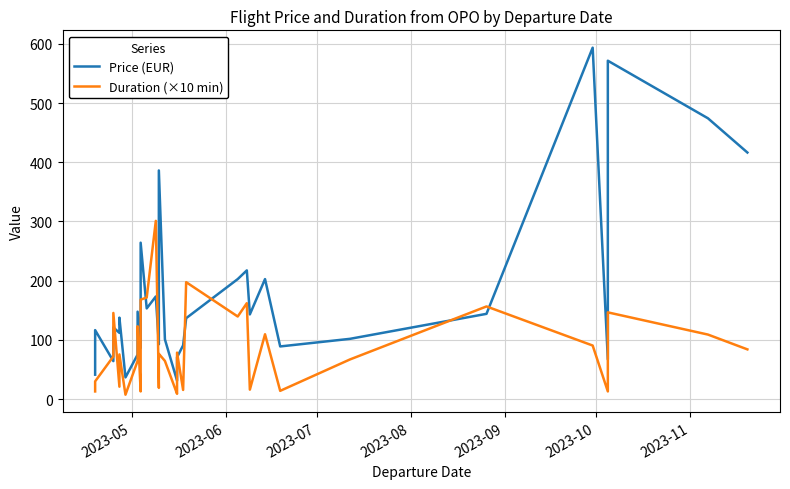

How many distinct data groups are displayed?

2